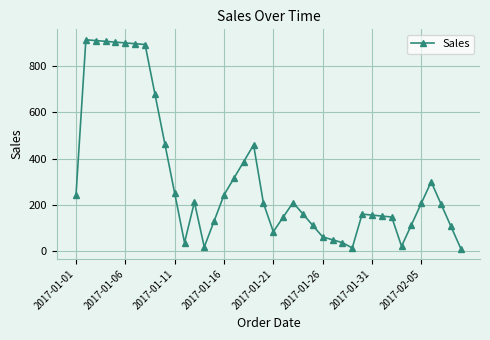

What is the greatest value displayed?

913.4